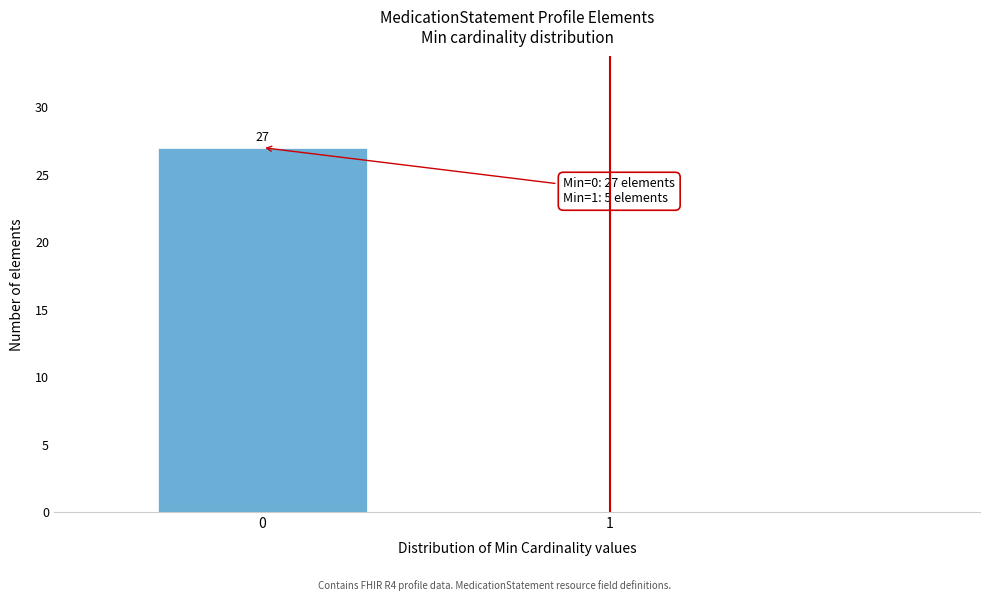

Reading left to right, transcribe all the data shown in this chart.

0=27	1=0